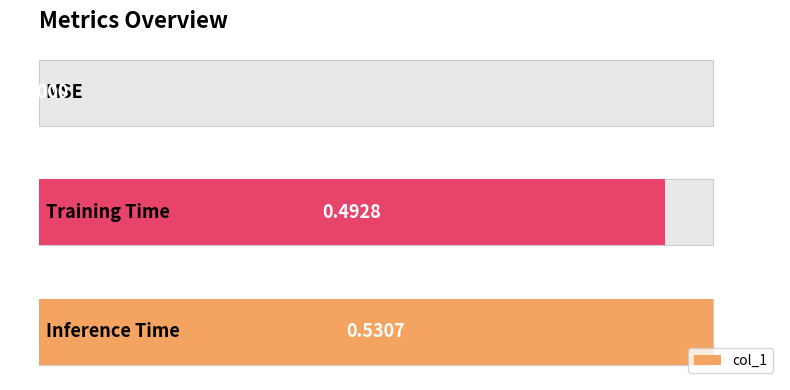

What is the value of the 3rd bar from the left?

0.5